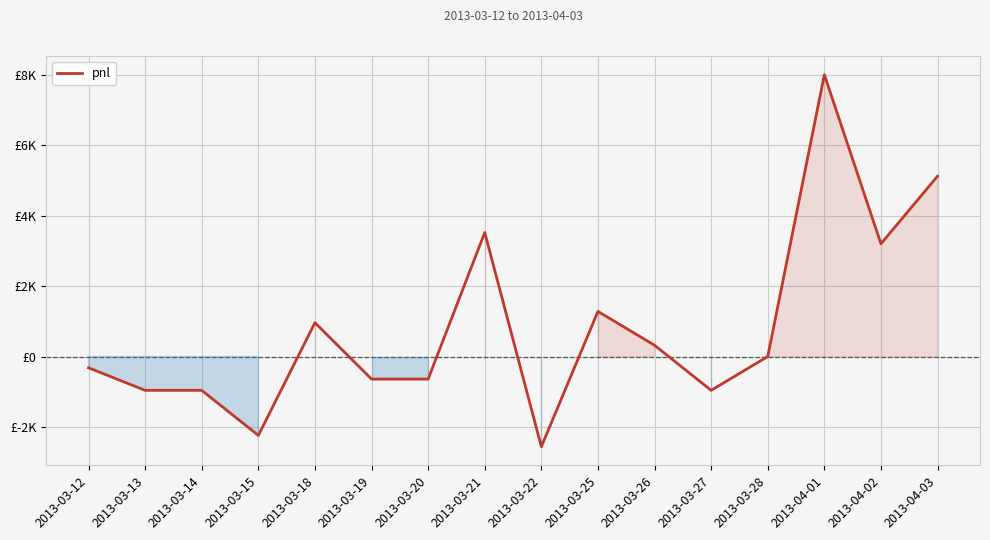

What value does the data have at 2013-03-13?

-960